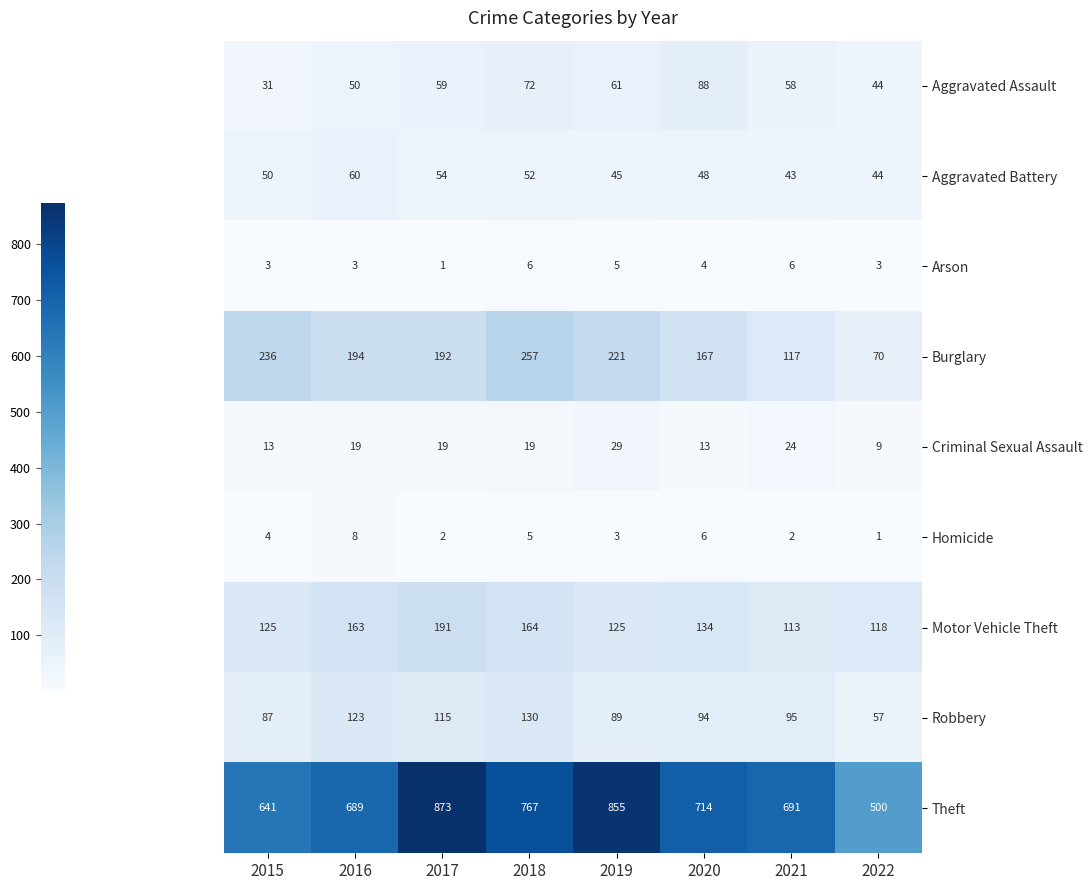

Which category has the highest value across all series?

2017